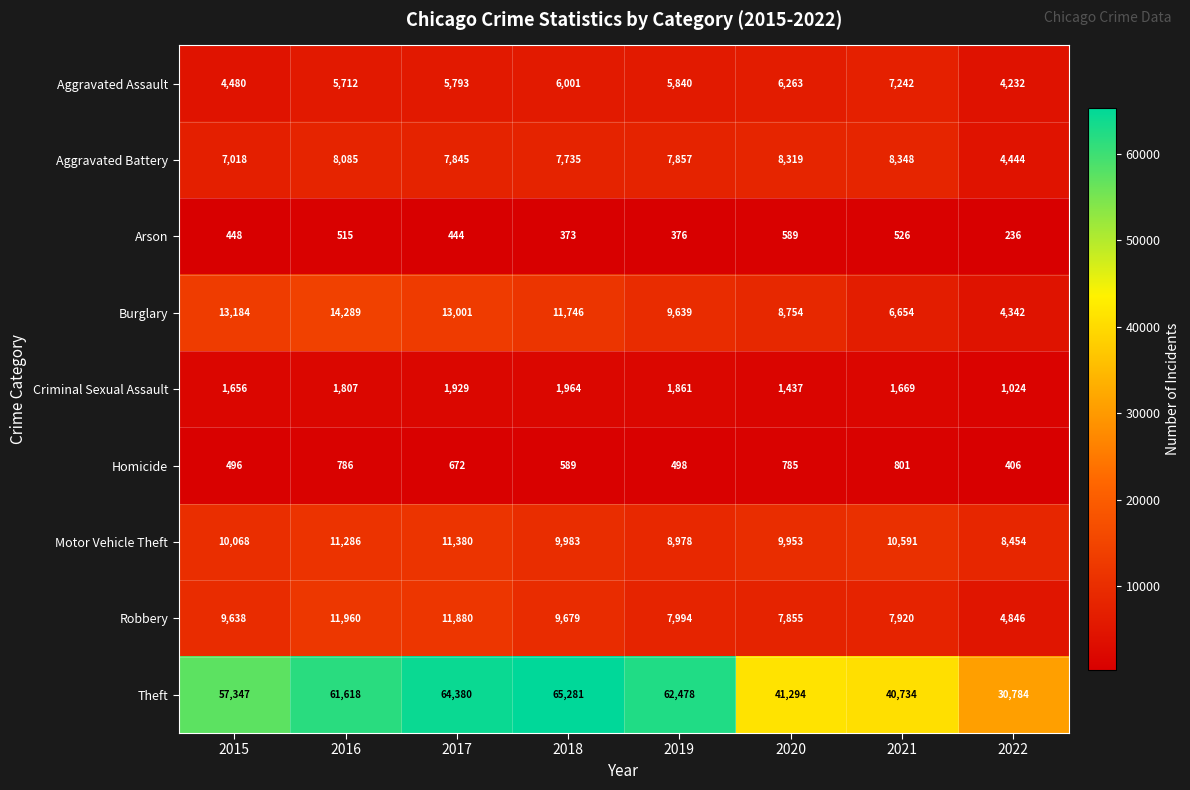

Where is Burglary nearest to the value 9315?

2019